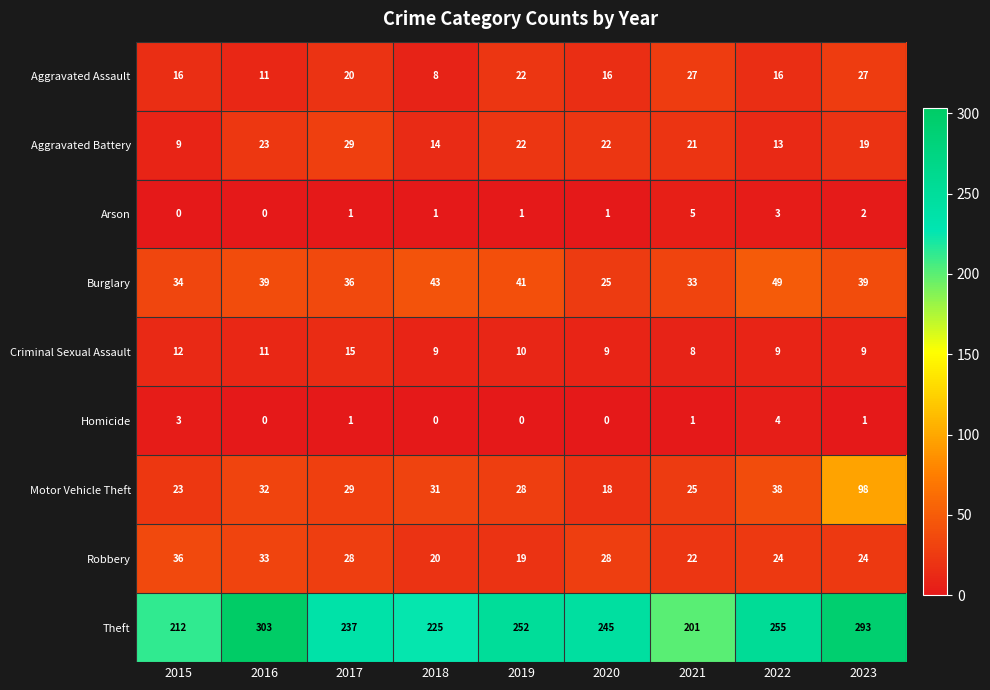

At which label does Criminal Sexual Assault first exceed 9?

2015